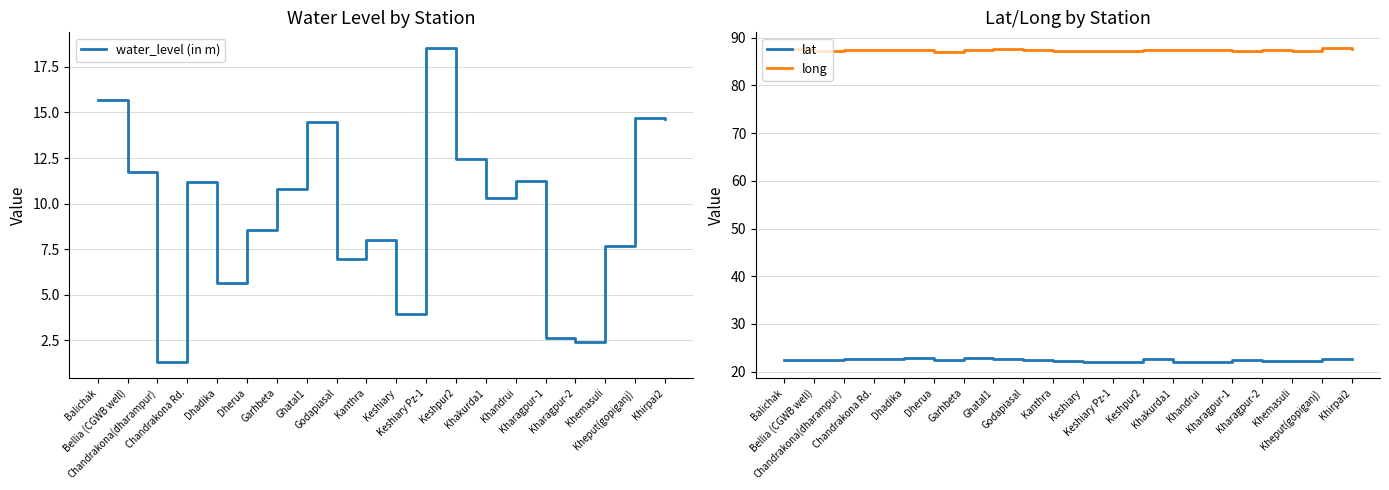

Reading left to right, extract all data points from this chart.

water_level (in m): Balichak=15.7	Bellia (CGWB well)=11.7	Chandrakona(dharampur)=1.3	Chandrakona Rd.=11.2	Dhadika=5.6	Dherua=8.5	Garhbeta=10.8	Ghatal1=14.5	Godapiasal=7.0	Kanthra=8.0	Keshiary=3.9	Keshiary Pz-1=18.5	Keshpur2=12.4	Khakurda1=10.3	Khandrui=11.2	Kharagpur-1=2.6	Kharagpur-2=2.4	Khemasuli=7.7	Kheput(gopiganj)=14.7	Khirpai2=14.6
lat: Balichak=22.4	Bellia (CGWB well)=22.5	Chandrakona(dharampur)=22.7	Chandrakona Rd.=22.7	Dhadika=22.9	Dherua=22.5	Garhbeta=22.9	Ghatal1=22.7	Godapiasal=22.5	Kanthra=22.2	Keshiary=22.1	Keshiary Pz-1=22.1	Keshpur2=22.6	Khakurda1=22.0	Khandrui=22.0	Kharagpur-1=22.4	Kharagpur-2=22.3	Khemasuli=22.3	Kheput(gopiganj)=22.6	Khirpai2=22.7
long: Balichak=87.6	Bellia (CGWB well)=87.2	Chandrakona(dharampur)=87.5	Chandrakona Rd.=87.3	Dhadika=87.4	Dherua=87.1	Garhbeta=87.4	Ghatal1=87.7	Godapiasal=87.3	Kanthra=87.3	Keshiary=87.2	Keshiary Pz-1=87.2	Keshpur2=87.5	Khakurda1=87.4	Khandrui=87.4	Kharagpur-1=87.3	Kharagpur-2=87.3	Khemasuli=87.2	Kheput(gopiganj)=87.8	Khirpai2=87.6